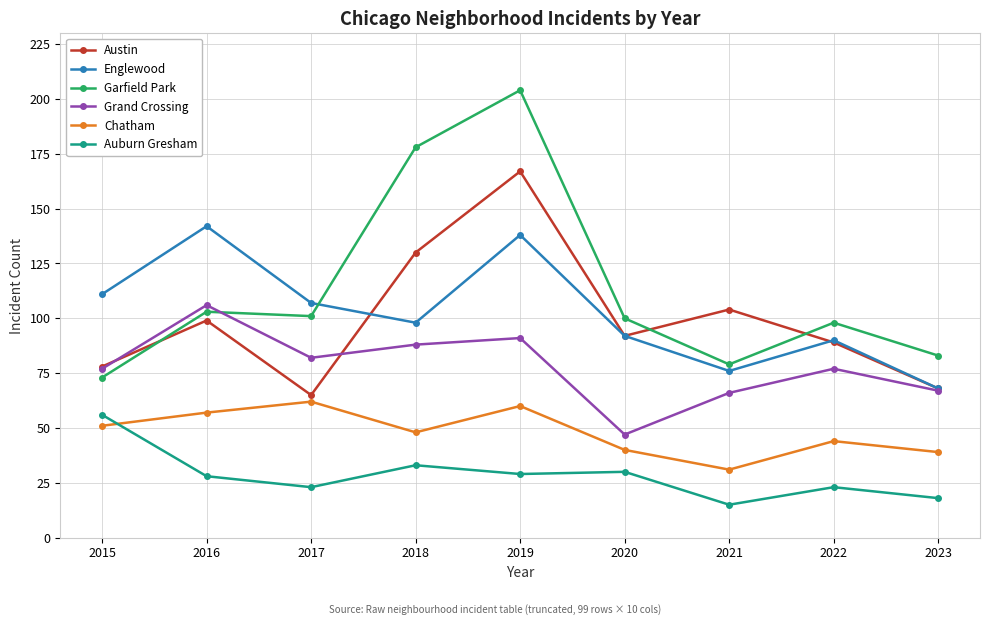

Where is the first local minimum for Chatham?

2018